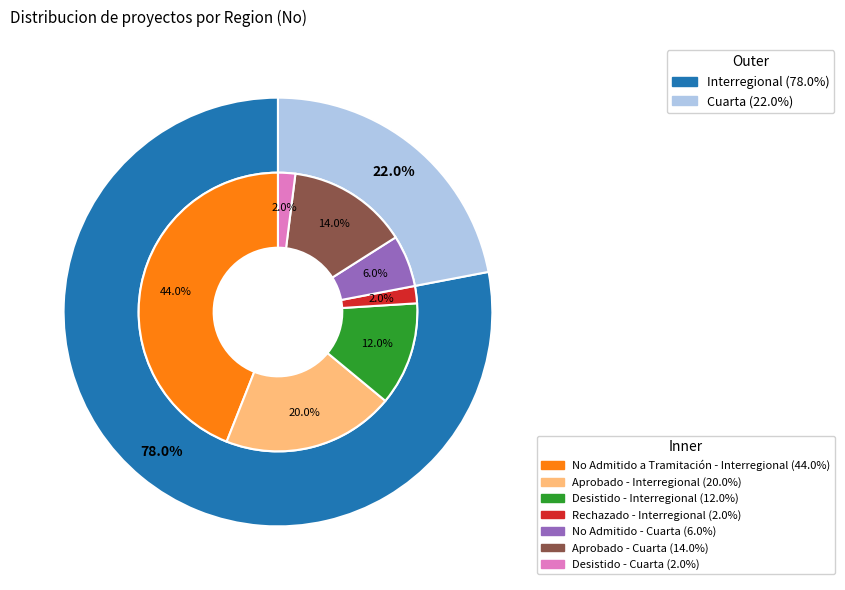

What percentage is the Cuarta slice, to the nearest percent?

22%